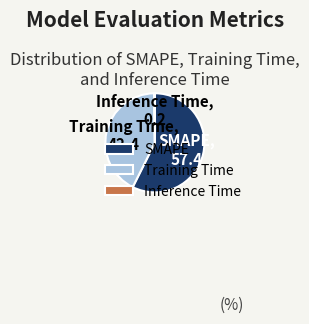

Approximately how many times larger is the value at SMAPE compared to Training Time?

1.4